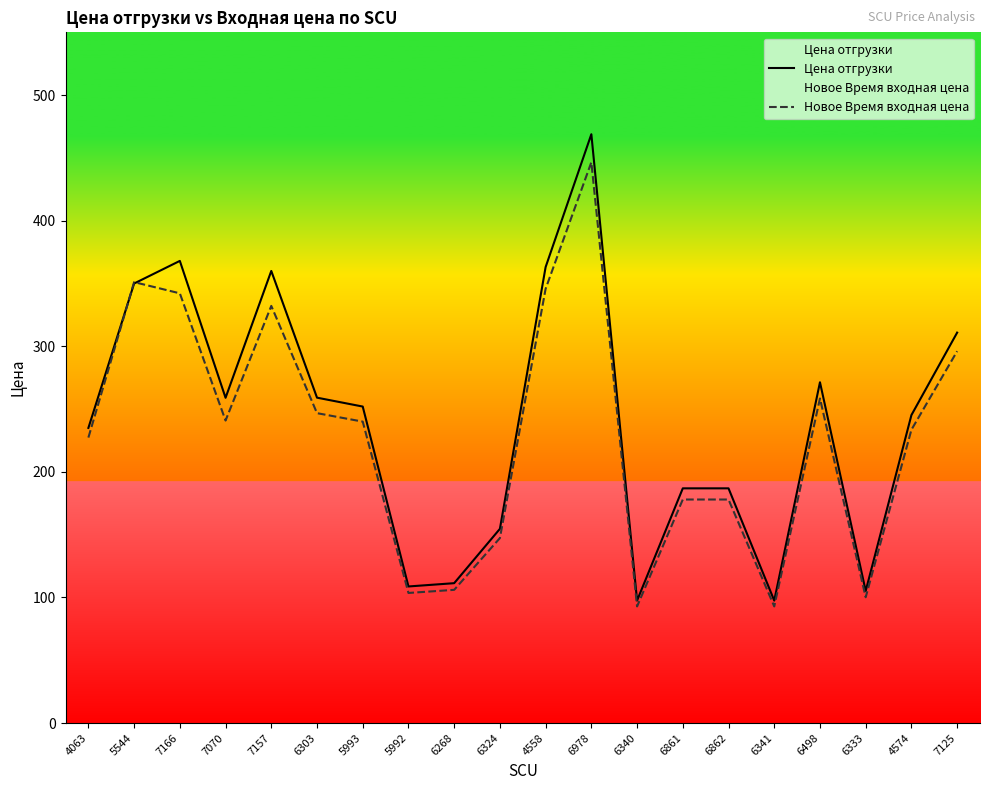

What is the sum of all Цена отгрузки values?

4791.4